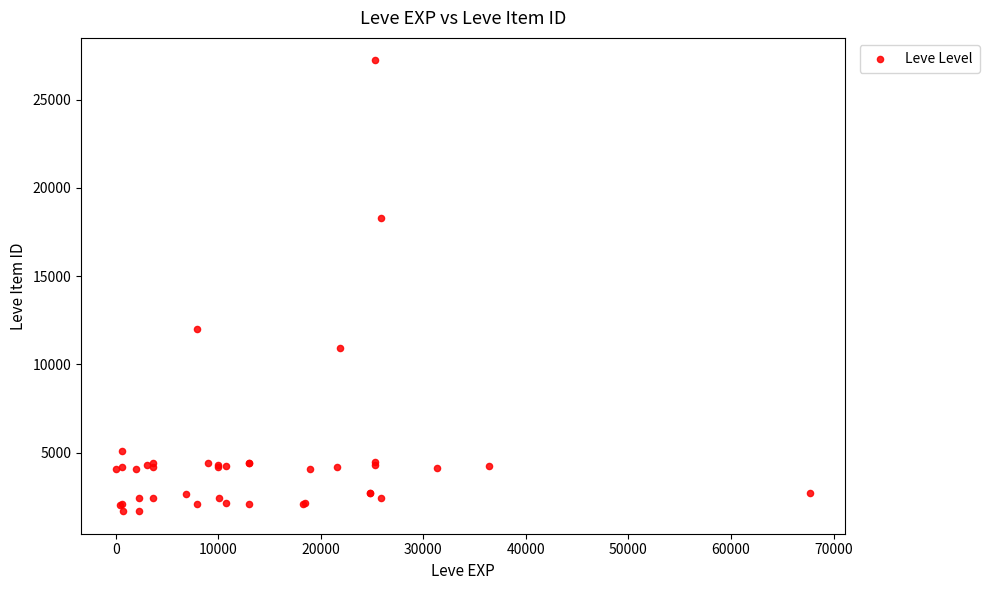

What Y value in the scatter plot is closest to 14448?

12018